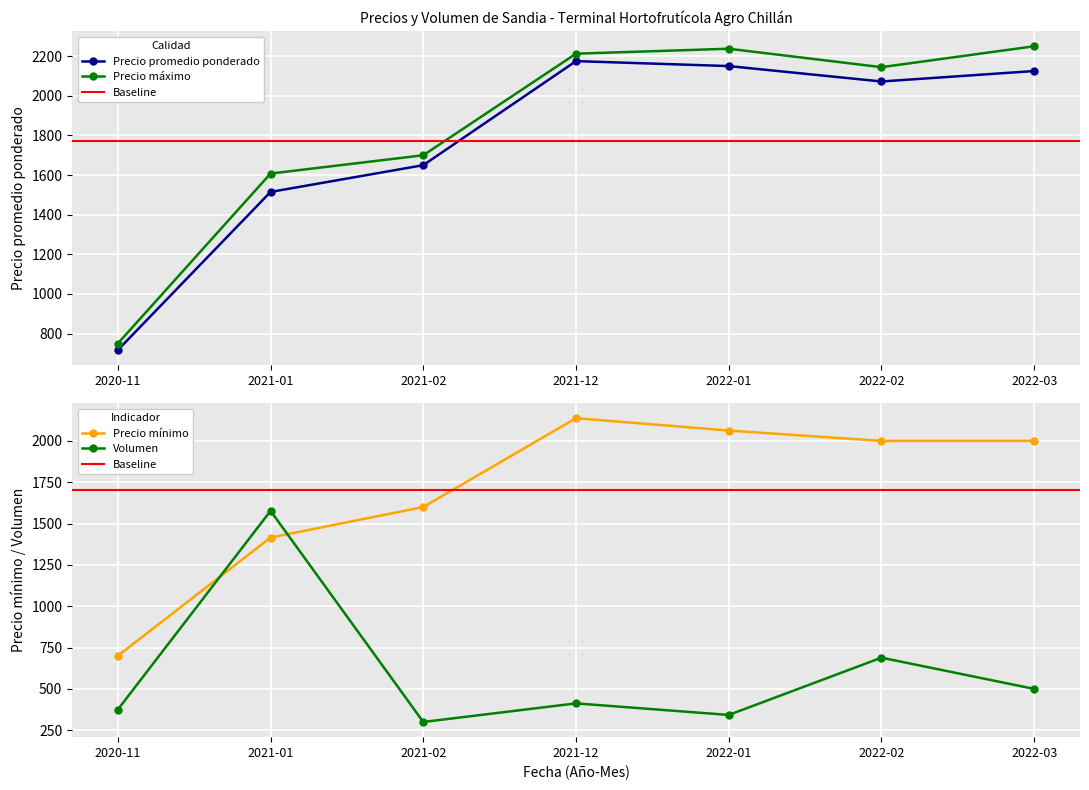

At how many categories does at least one series exceed 637?

7